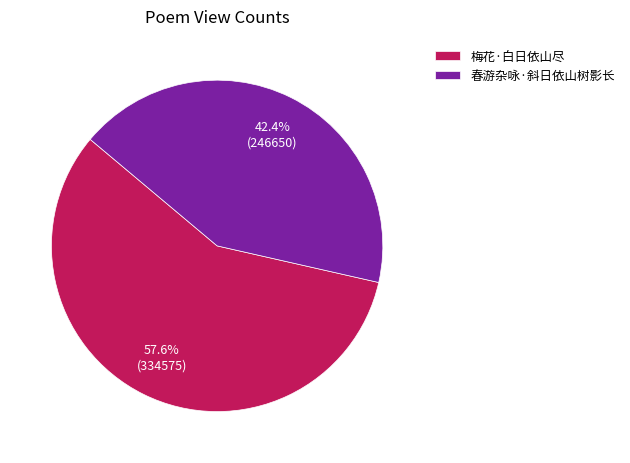

True or false: 梅花·白日依山尽 accounts for 58% of the total.

True